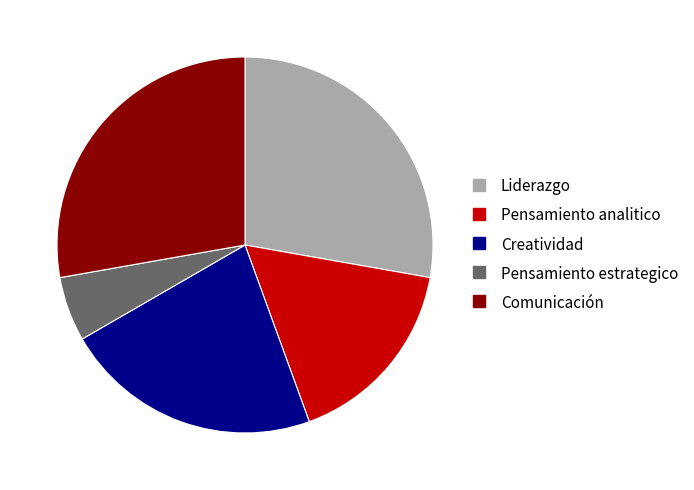

Combined, do Liderazgo and Pensamiento estrategico account for over 50%?

No